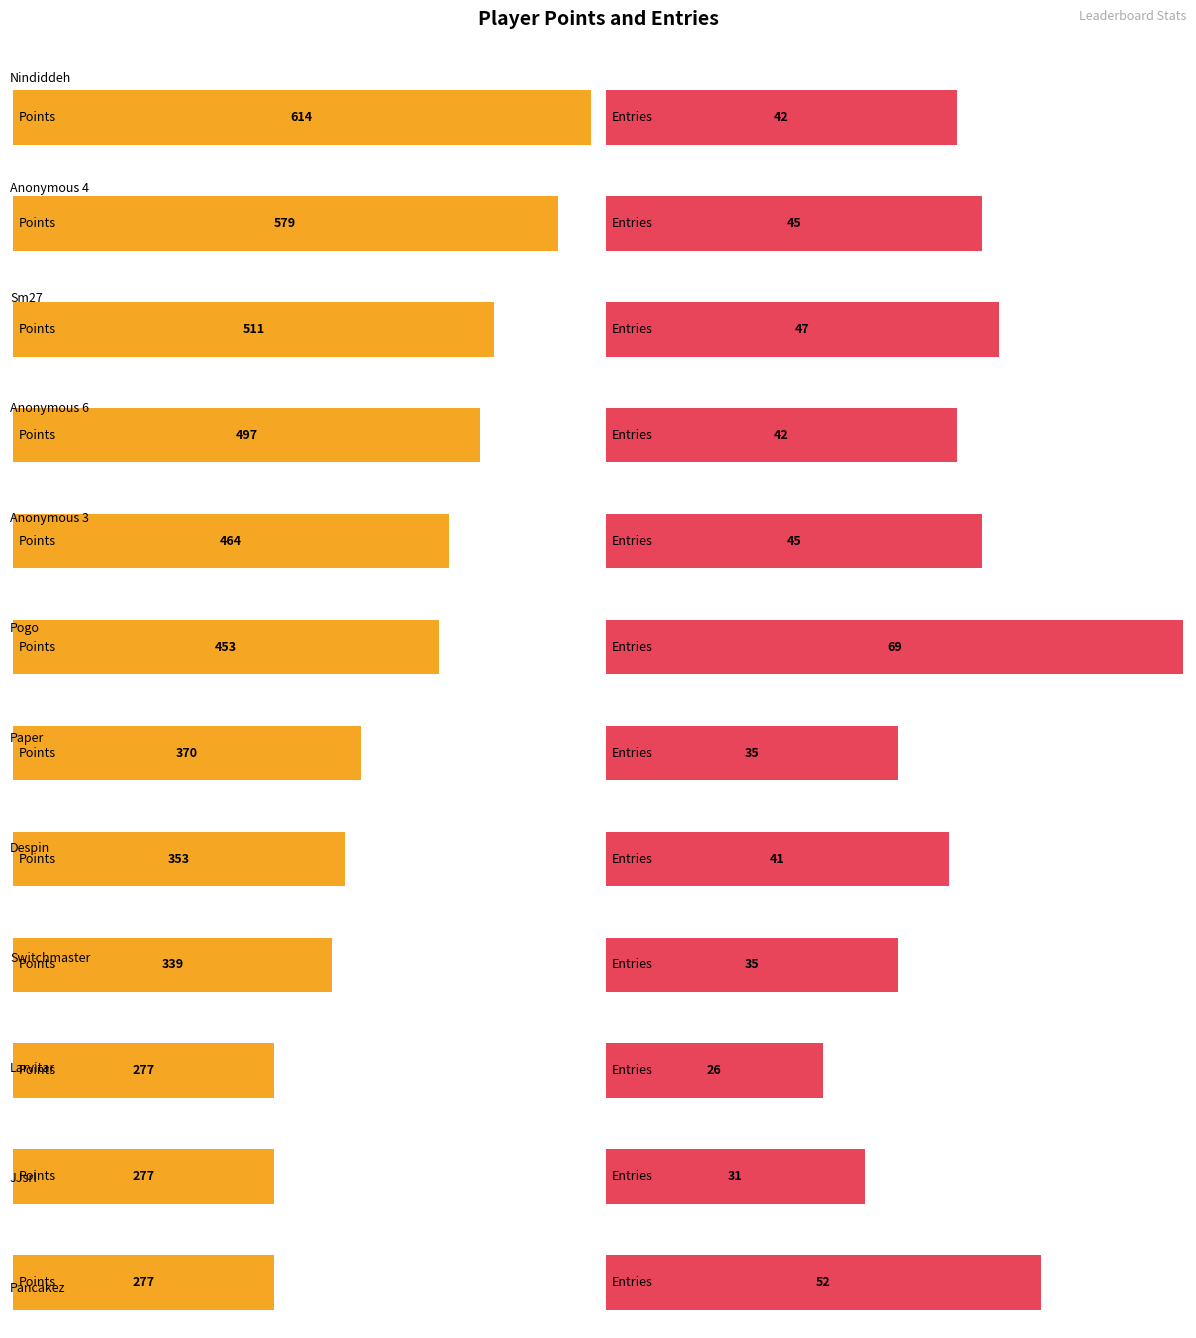

Which label corresponds to the largest value in the chart?

Nindiddeh